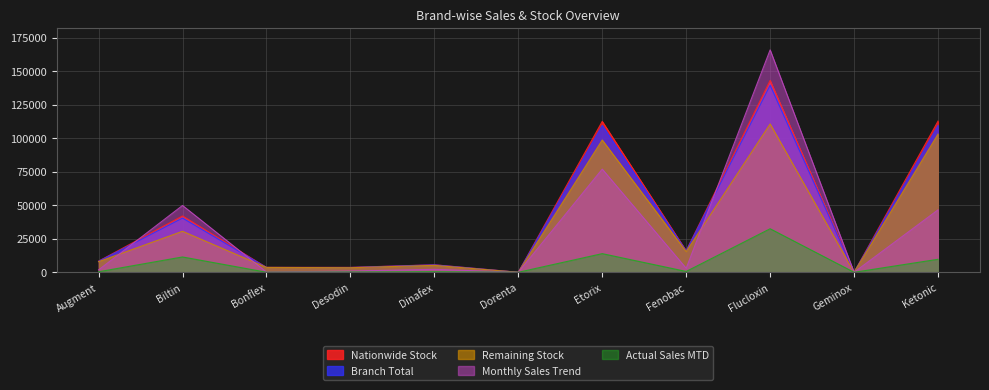

True or false: Monthly Sales Trend has more than 2 interior local peaks.

True